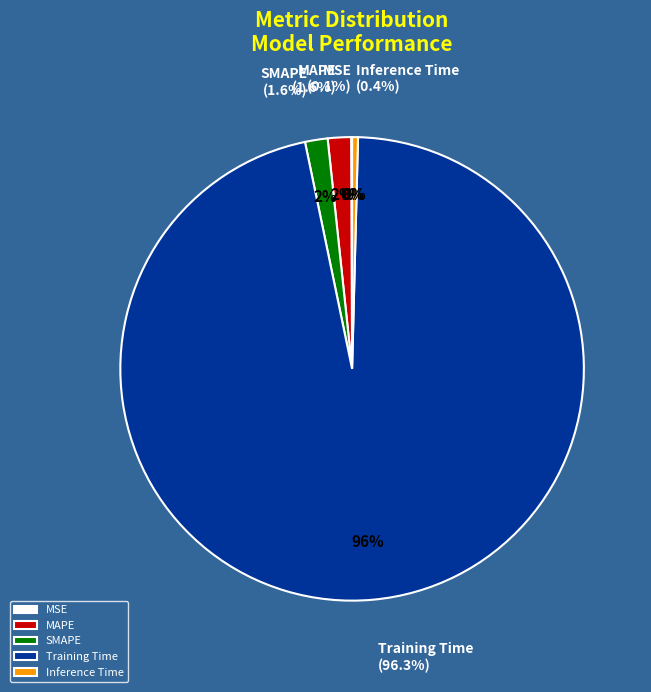

Do MSE and MAPE together represent more than half of the pie?

No